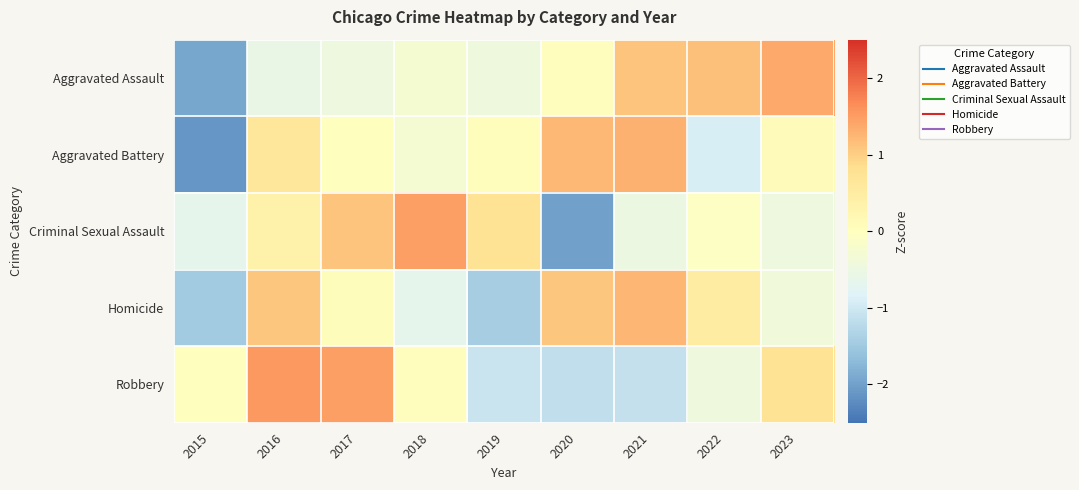

At how many categories does at least one series exceed -1?

9